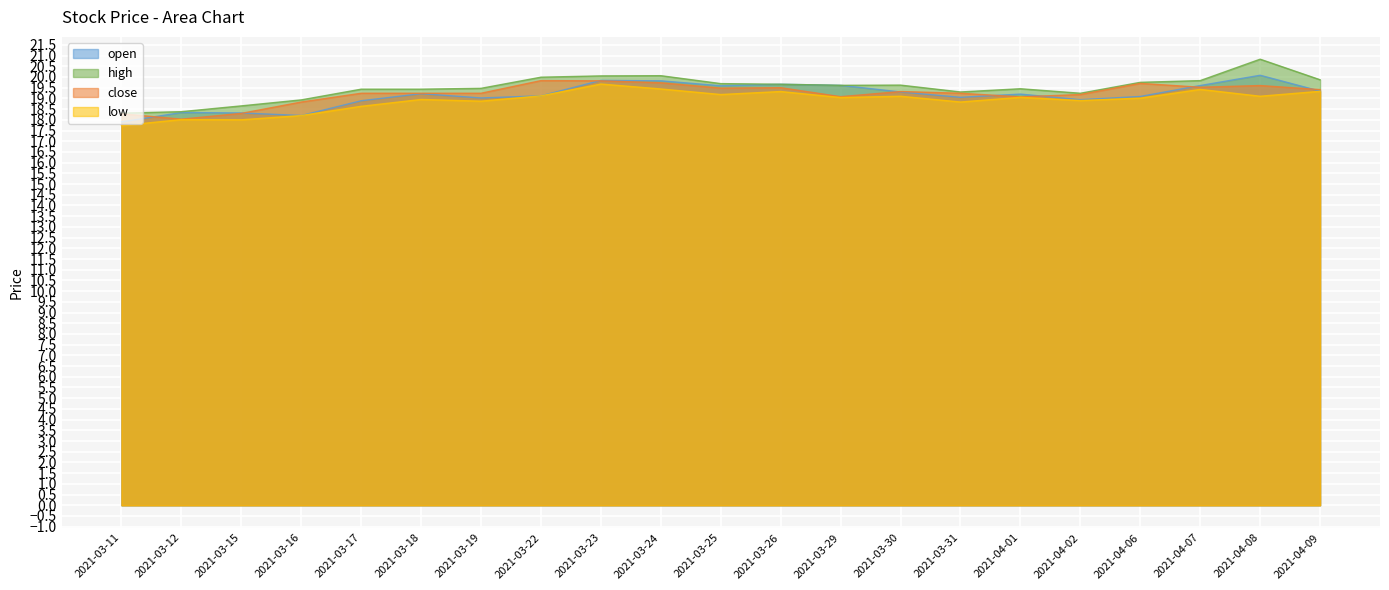

Where is the first local maximum for open?

2021-03-12